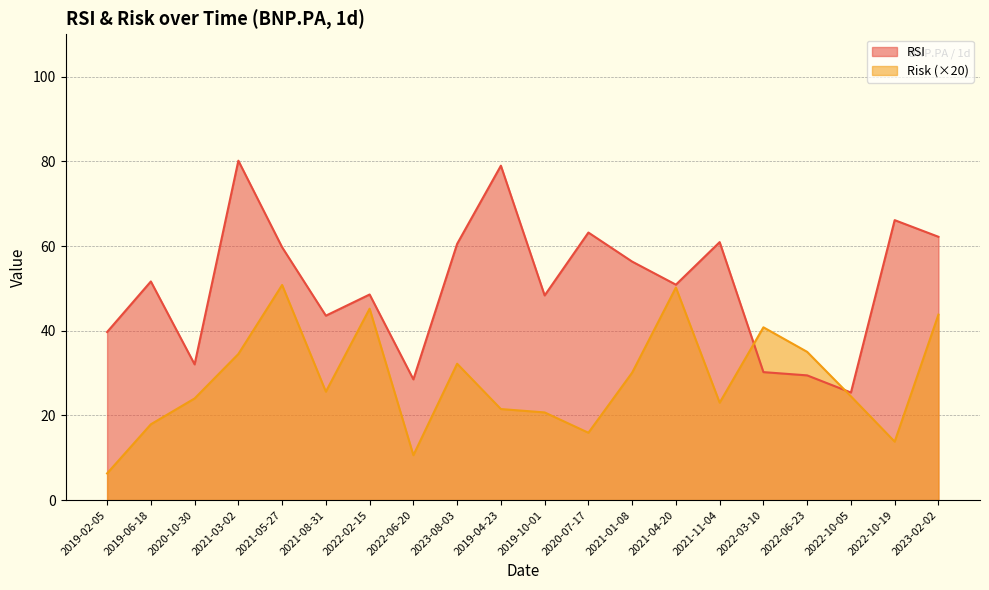

The value of Risk at 2020-10-30 is 24.0. True or false?

True